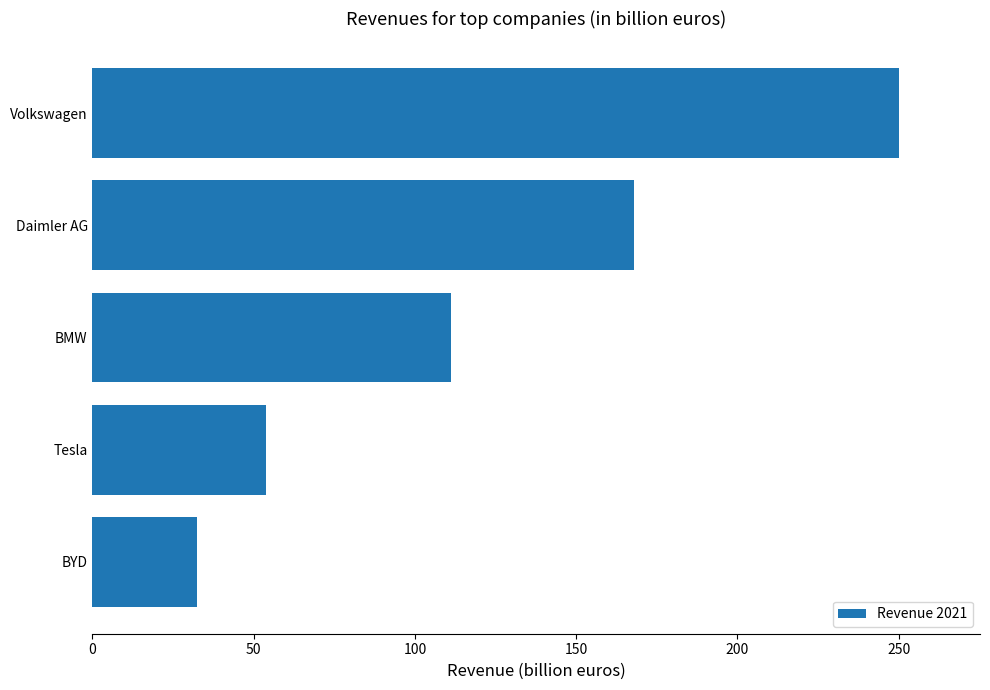

Which category has the highest value across all series?

Volkswagen